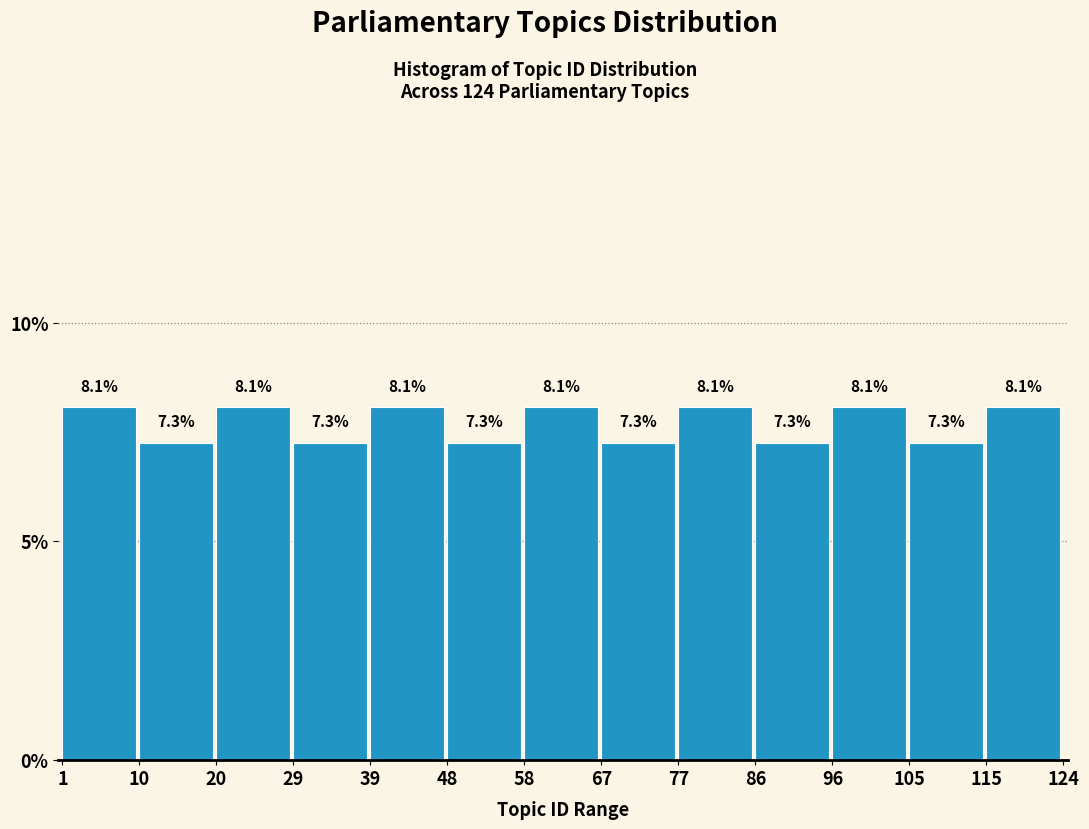

Reading left to right, list every bar in this chart as the range it spans on the x-axis followed by its height.

1 to 10: 8.1
10 to 20: 7.3
20 to 29: 8.1
29 to 39: 7.3
39 to 48: 8.1
48 to 58: 7.3
58 to 67: 8.1
67 to 77: 7.3
77 to 86: 8.1
86 to 96: 7.3
96 to 105: 8.1
105 to 115: 7.3
115 to 124: 8.1